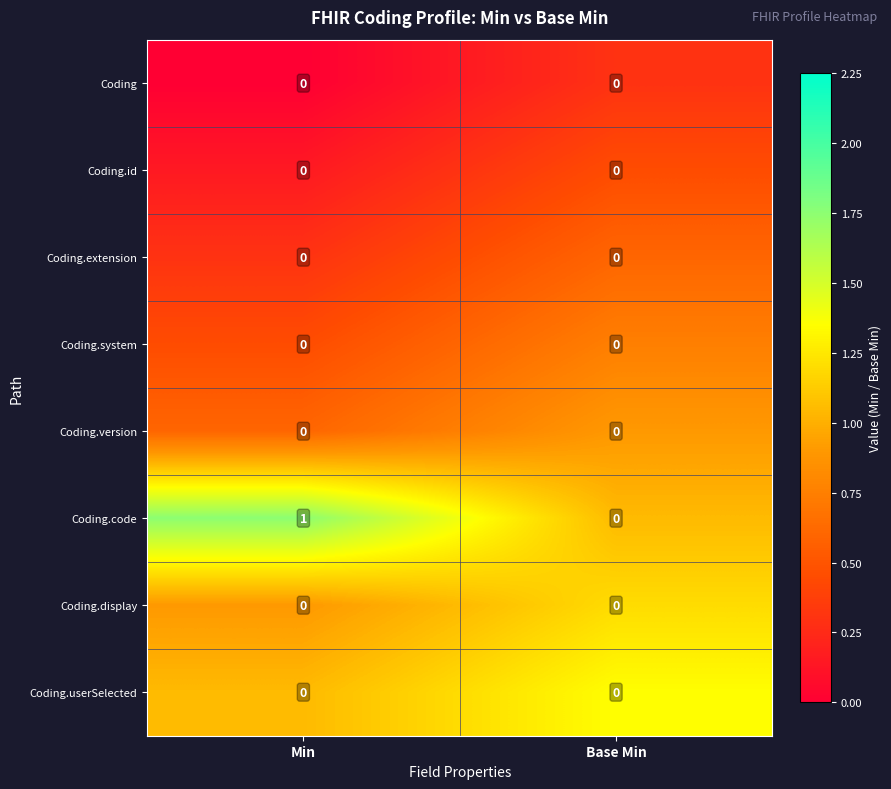

The value of Coding.version at Base Min is 0. True or false?

True